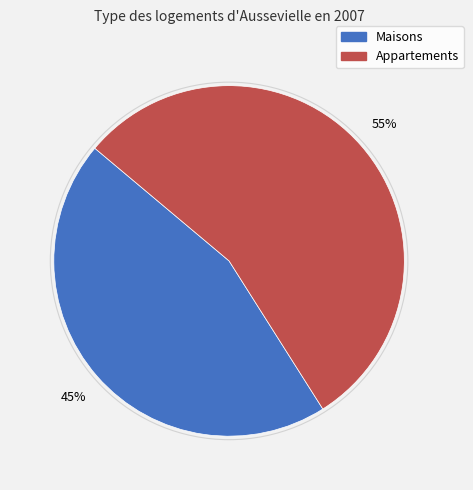

To the nearest percent, what is the difference between the largest and smallest slice percentages?

10%